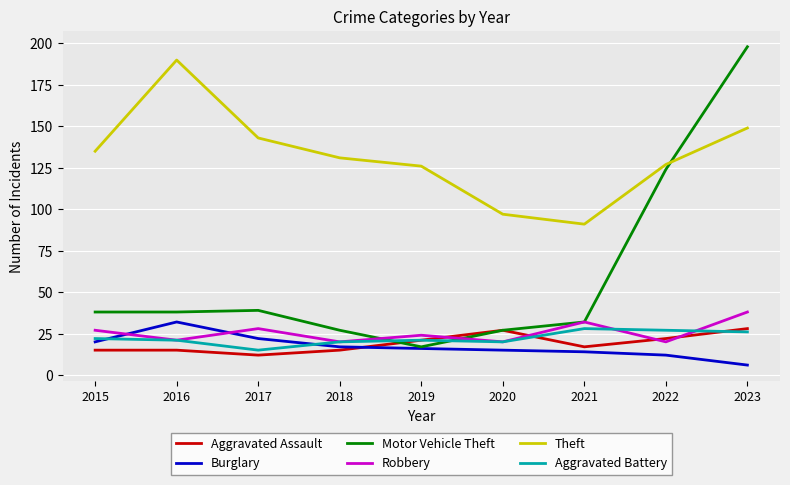

How many lines are shown in the chart?

6